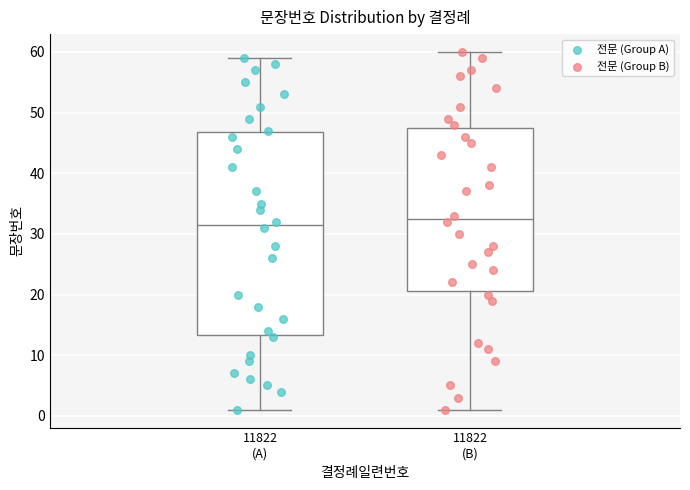

Comparing the boxes themselves (not the whiskers), which one is the tallest?

11822 (A)